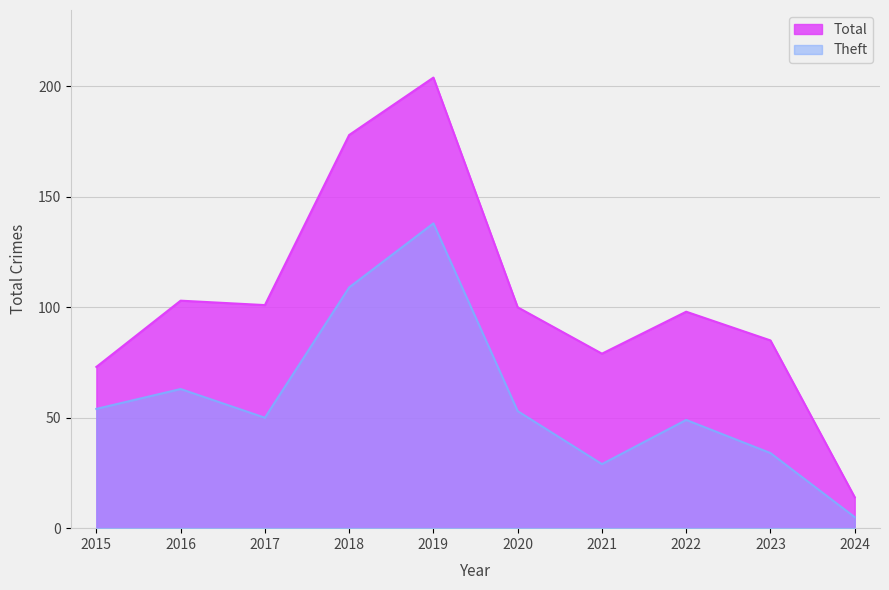

What are all the series names shown in the legend?

Total, Theft